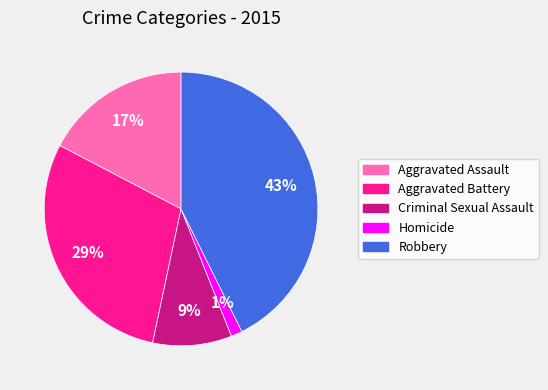

To the nearest percent, what percentage of the pie is Aggravated Assault?

17%